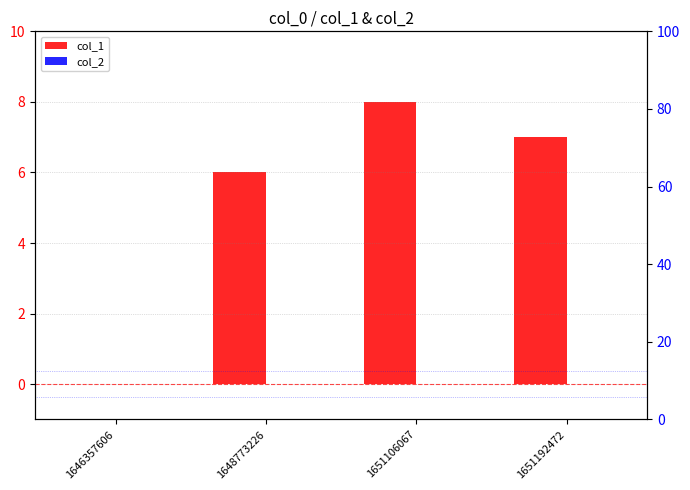

How many bars are there in each group?

2